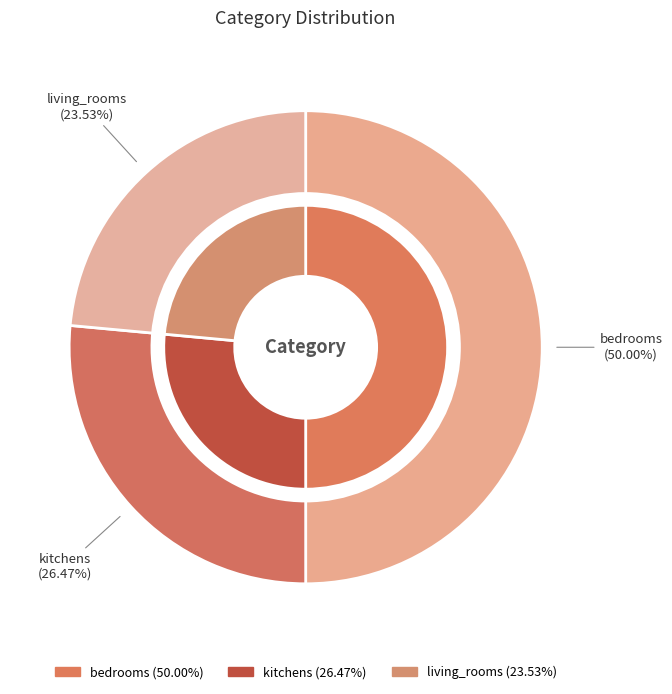

Does other account for over 50% of the chart?

No